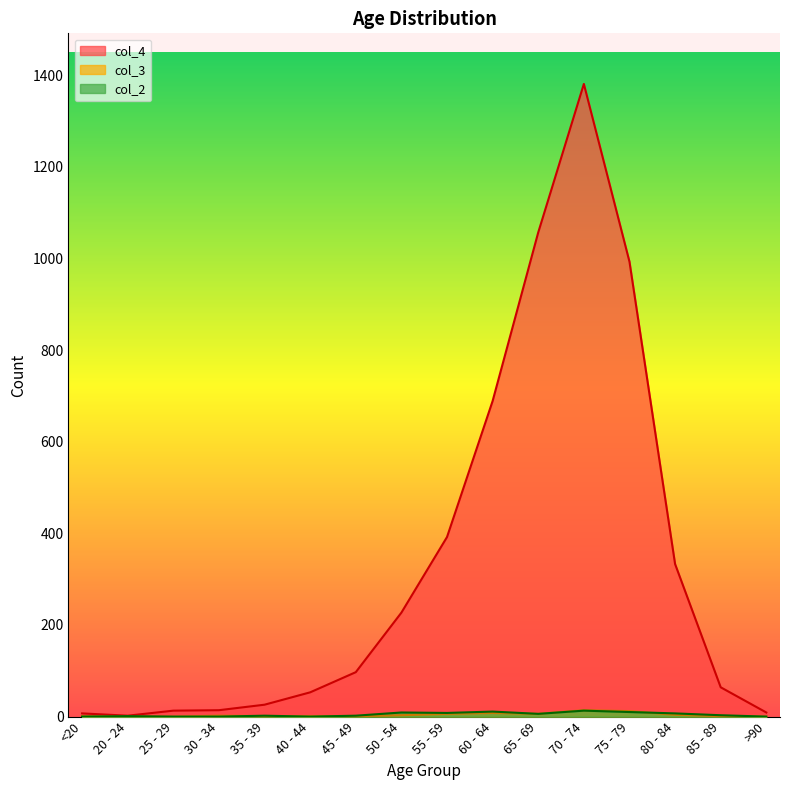

True or false: col_3 has more than 1 points higher than both neighbors.

True